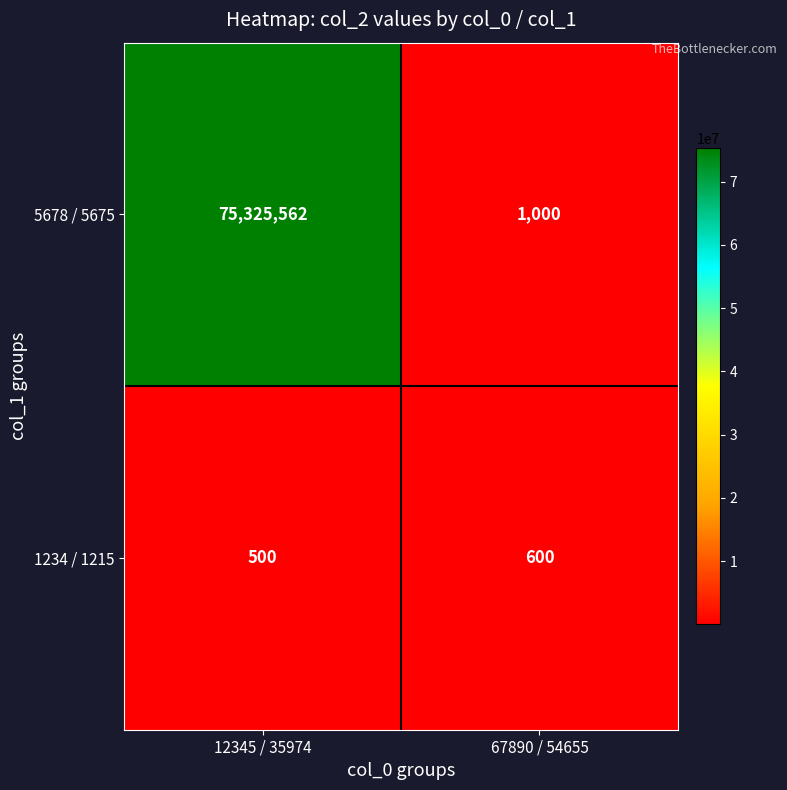

What is the sum of the 5678 / 5675 values at 12345 / 35974 and 67890 / 54655?

75326562